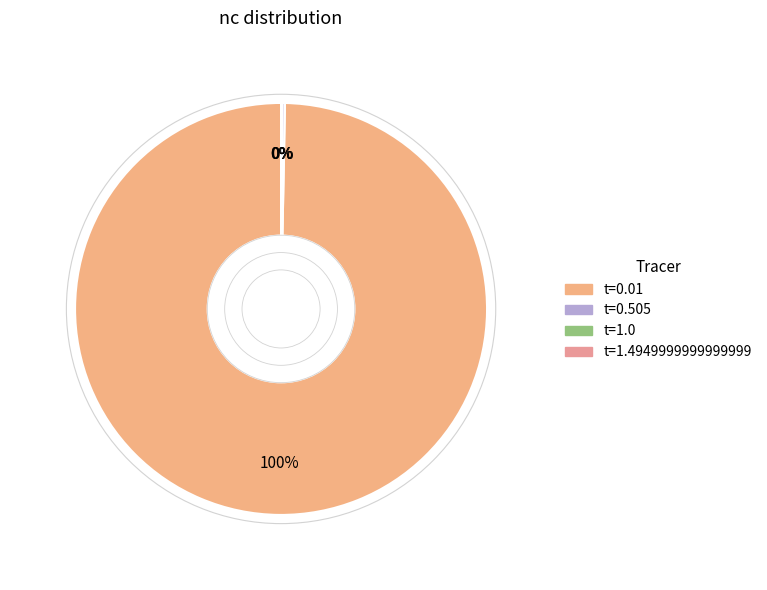

How many slices are in this pie chart?

4